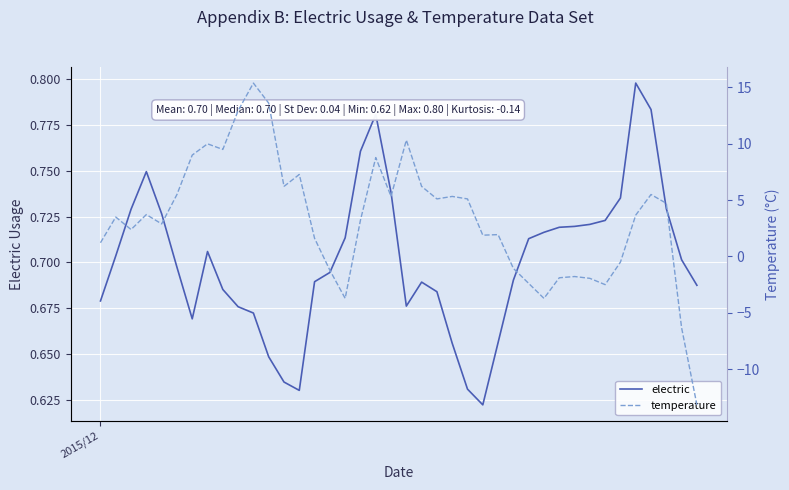

True or false: electric has more than 1 interior local peaks.

True